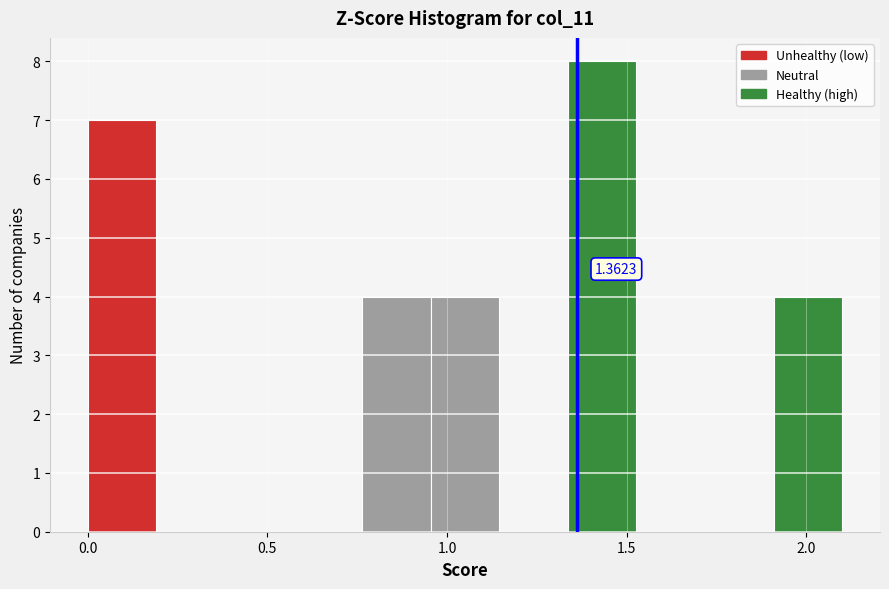

Around what value on the x-axis is the tallest bar? Give the approximate position of its centre, as read against the axis.

1.45